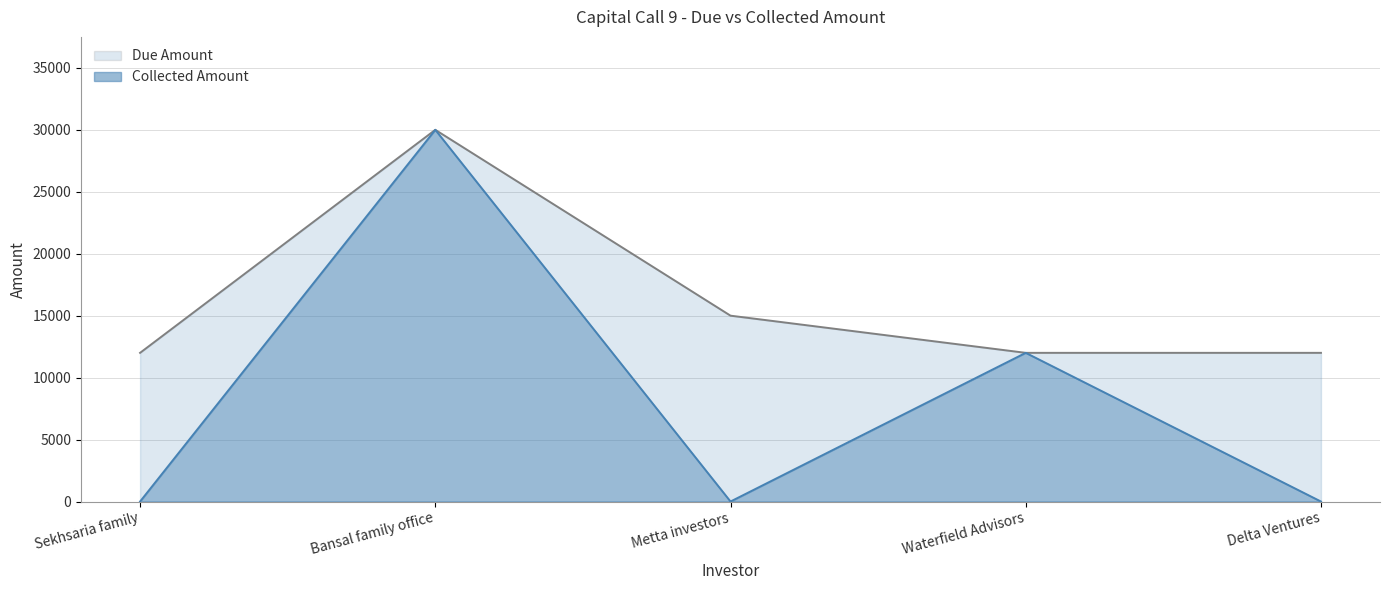

Which series has the largest total across all categories?

Due Amount